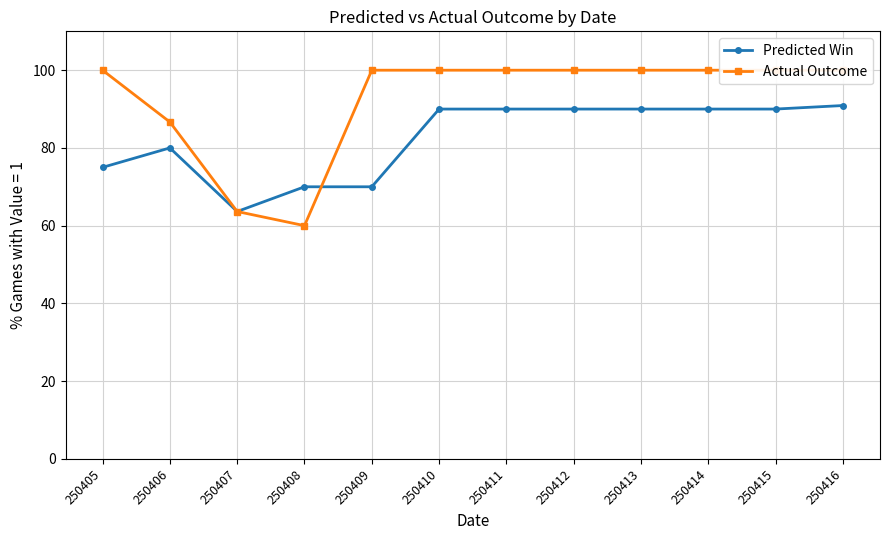

Where does the Predicted Win series first go above 90?

250416